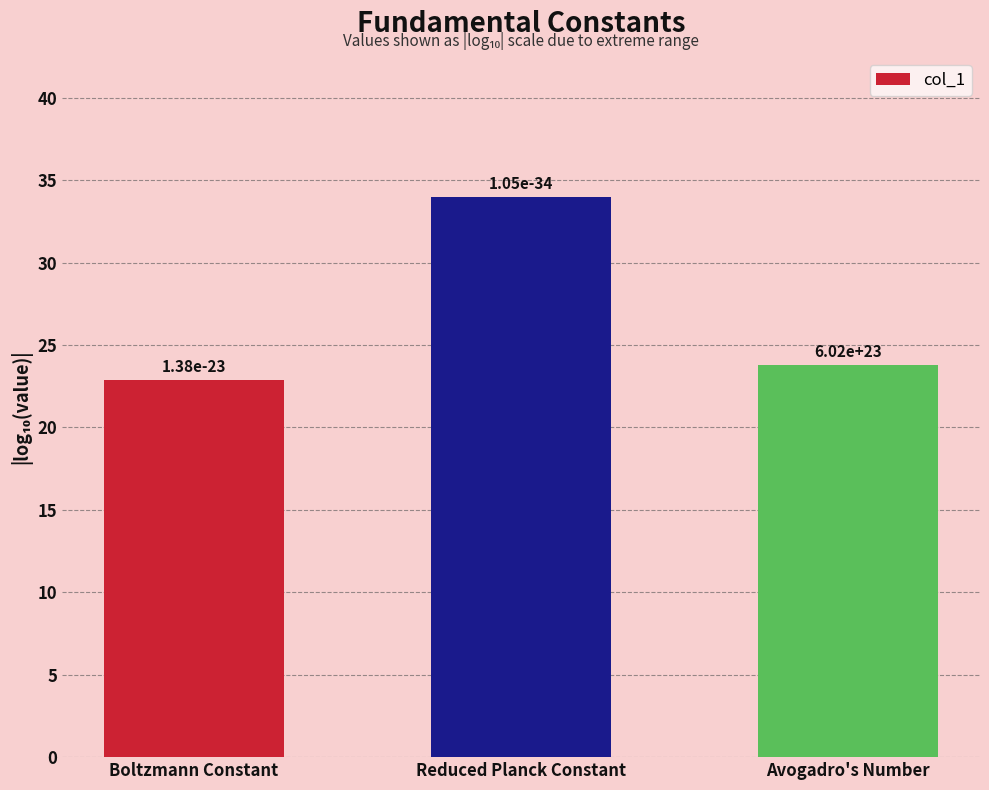

What is the difference between the maximum and second lowest values?

10.2